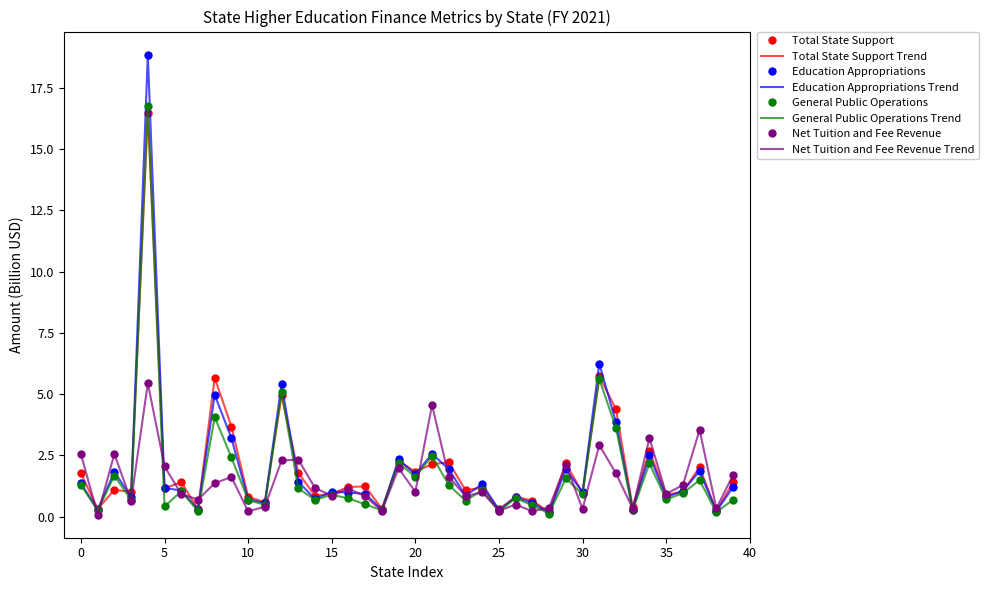

How many series are shown in this chart?

4